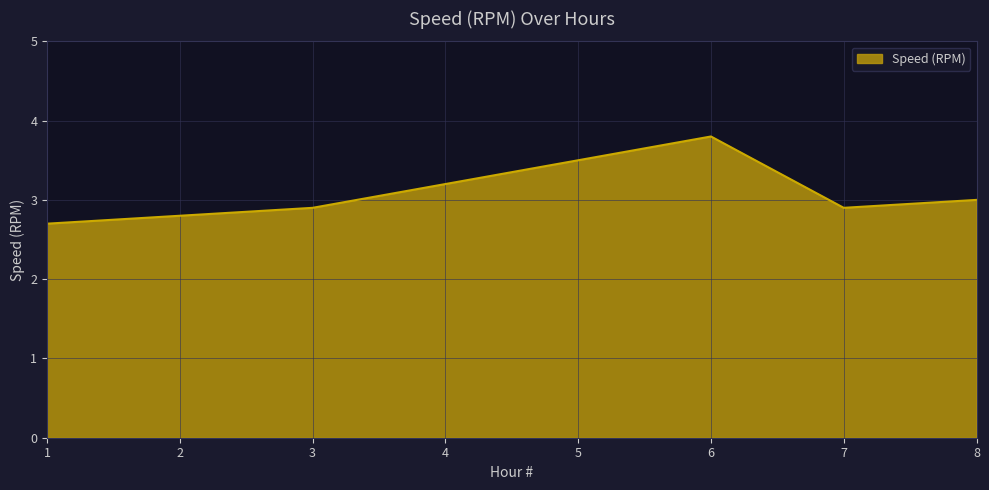

How many interior local peaks (higher than both neighbors) does the data have?

1